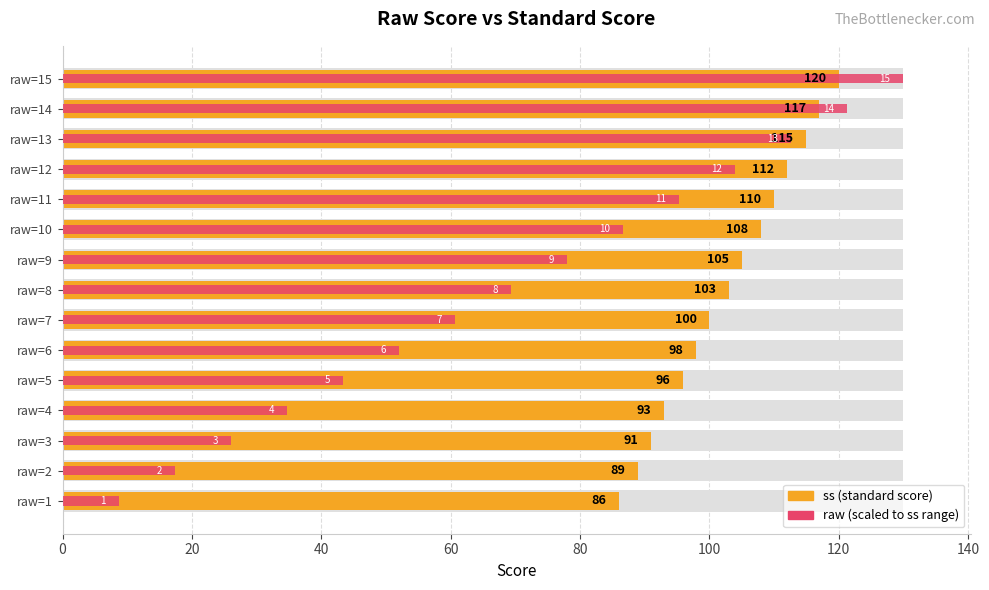

List the series in order of their peak value, highest first.

raw (scaled), ss (standard score)